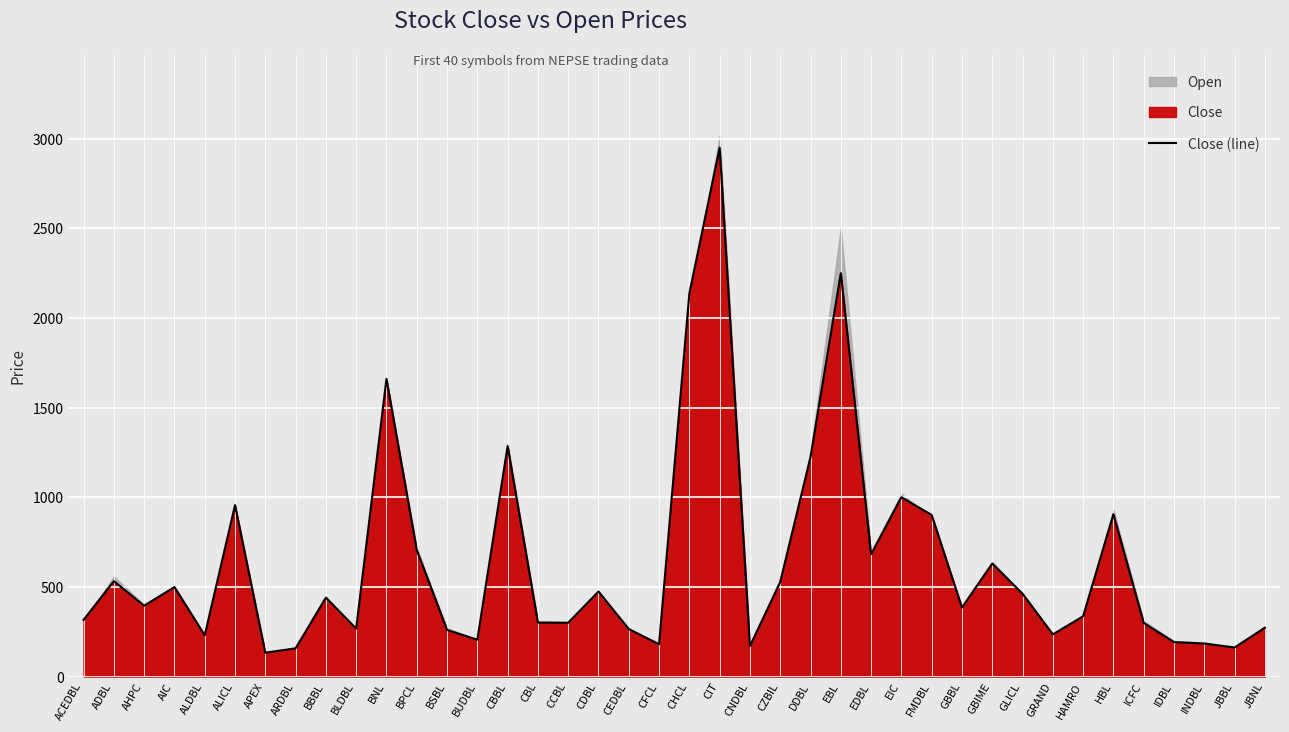

What is the difference between the maximum and minimum values?

2817